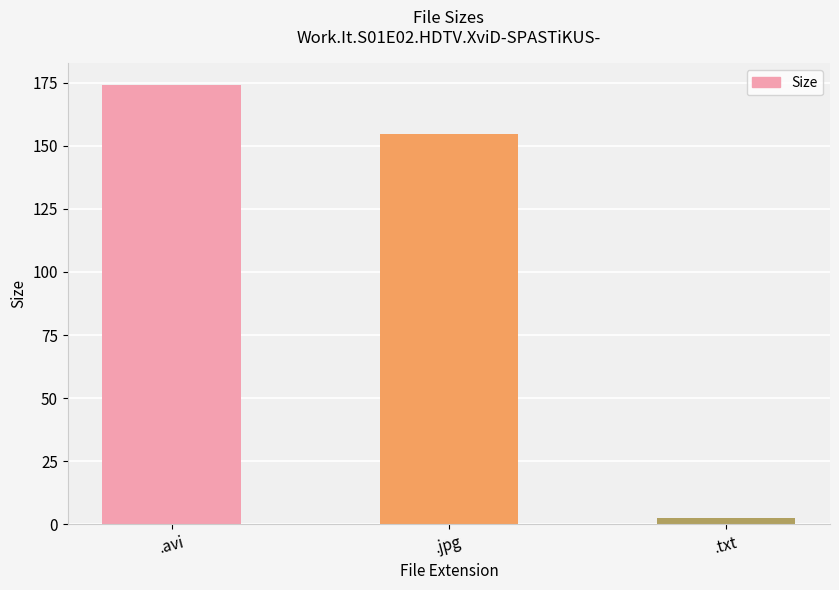

Rank the categories by value from highest to lowest.

.avi, .jpg, .txt